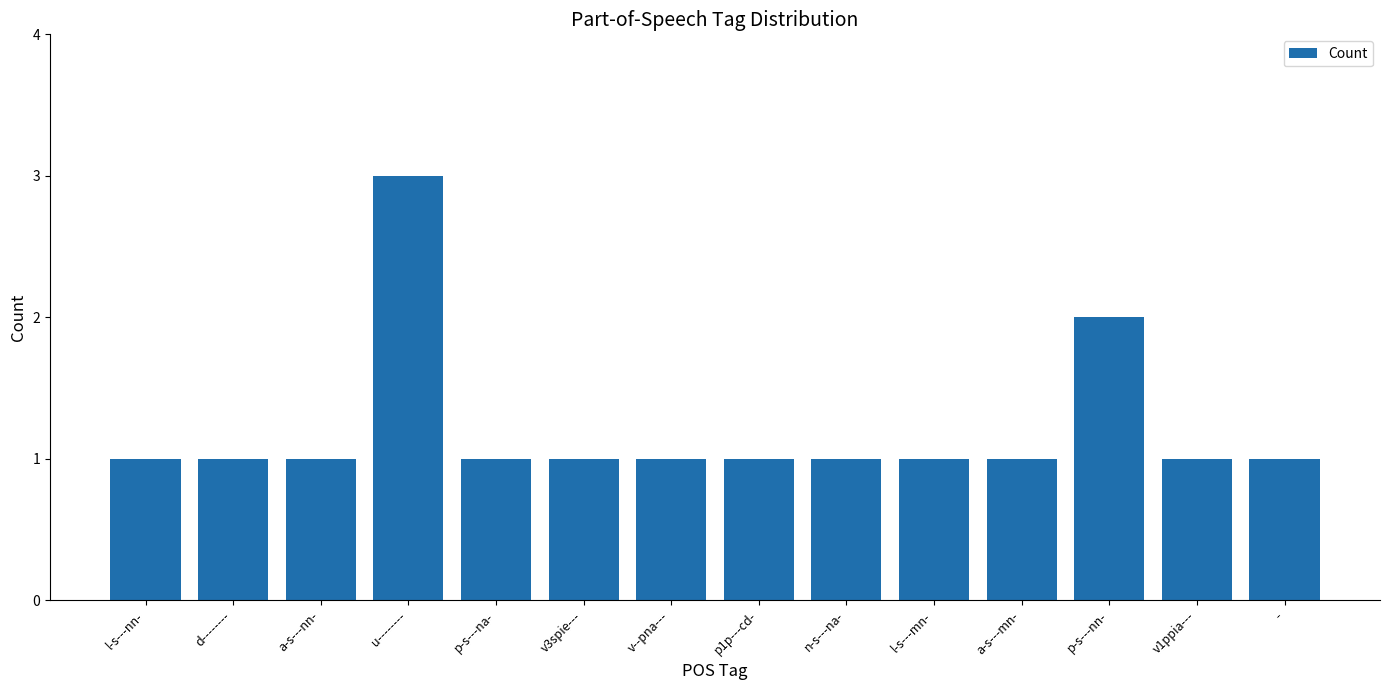

What is the label of the 5th bar from the left?

p-s---na-